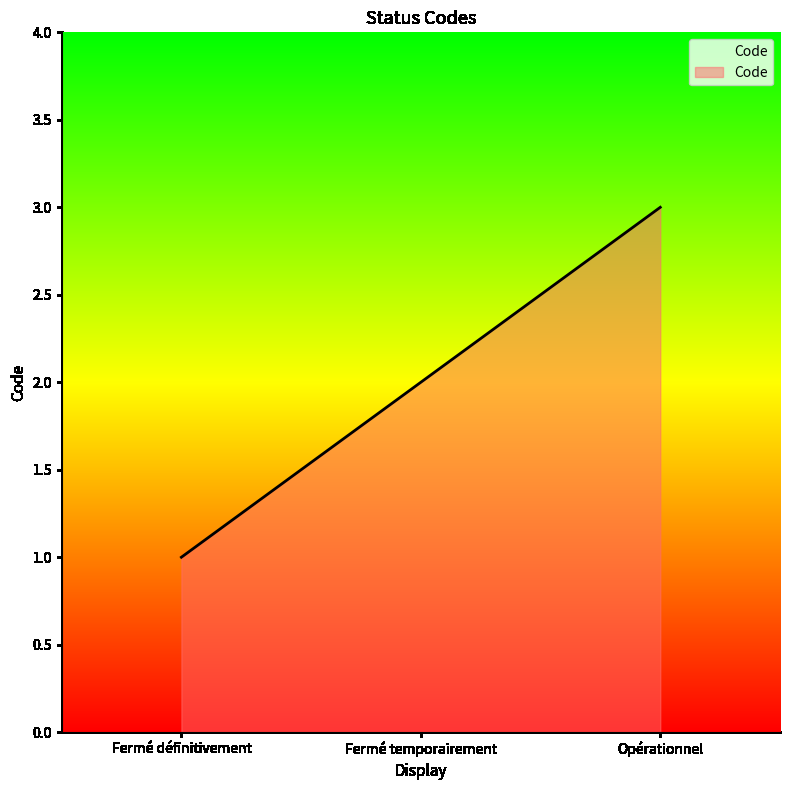

What is the average value?

2